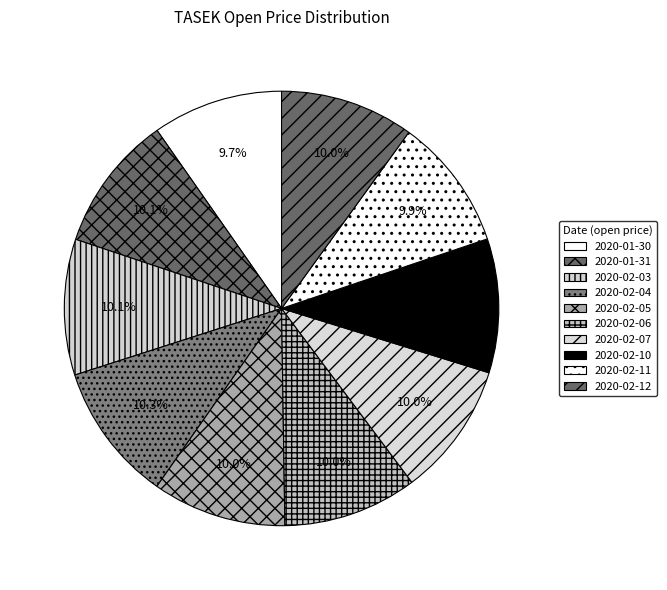

Is there any slice that represents more than half of the pie?

No